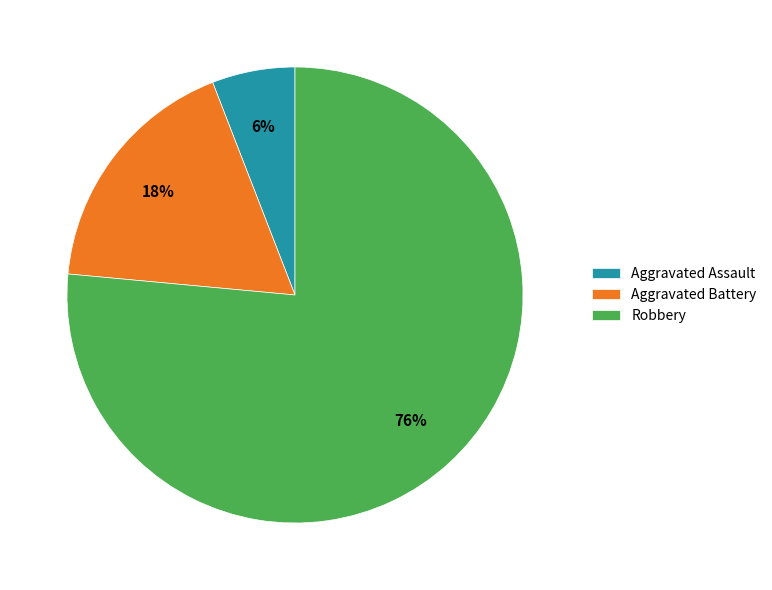

How many slices are in this pie chart?

3